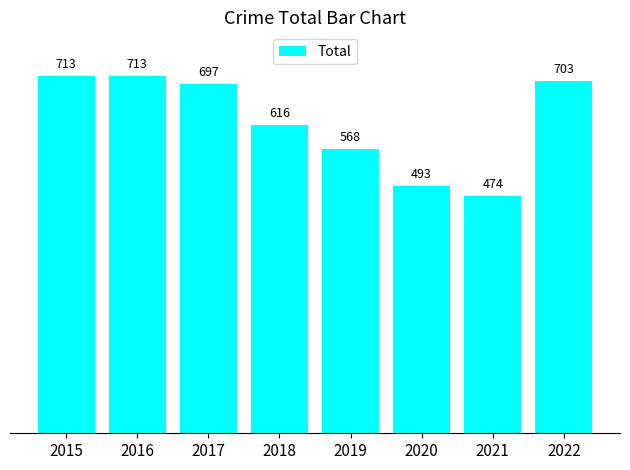

What is the minimum value shown in the chart?

474